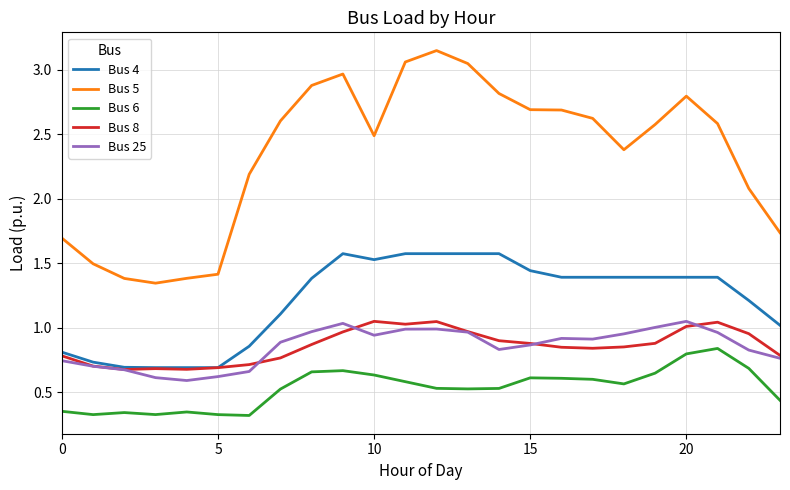

True or false: Bus 5 and Bus 4 cross at least once.

False